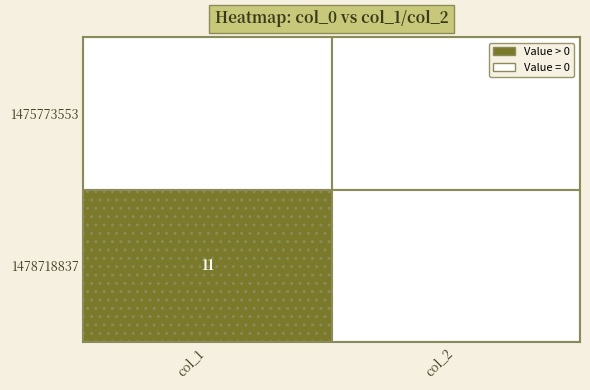

The value of 1478718837 at col_1 is 15. True or false?

False